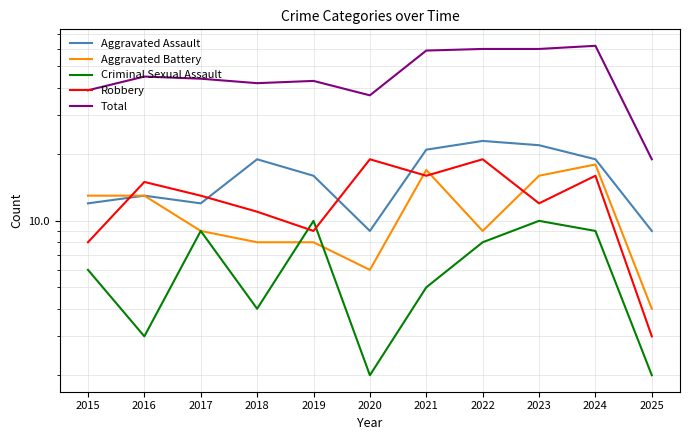

Reading right to left, transcribe all the data shown in this chart.

Aggravated Assault: 9	19	22	23	21	9	16	19	12	13	12
Aggravated Battery: 4	18	16	9	17	6	8	8	9	13	13
Criminal Sexual Assault: 2	9	10	8	5	2	10	4	9	3	6
Robbery: 3	16	12	19	16	19	9	11	13	15	8
Total: 19	62	60	60	59	37	43	42	44	45	39